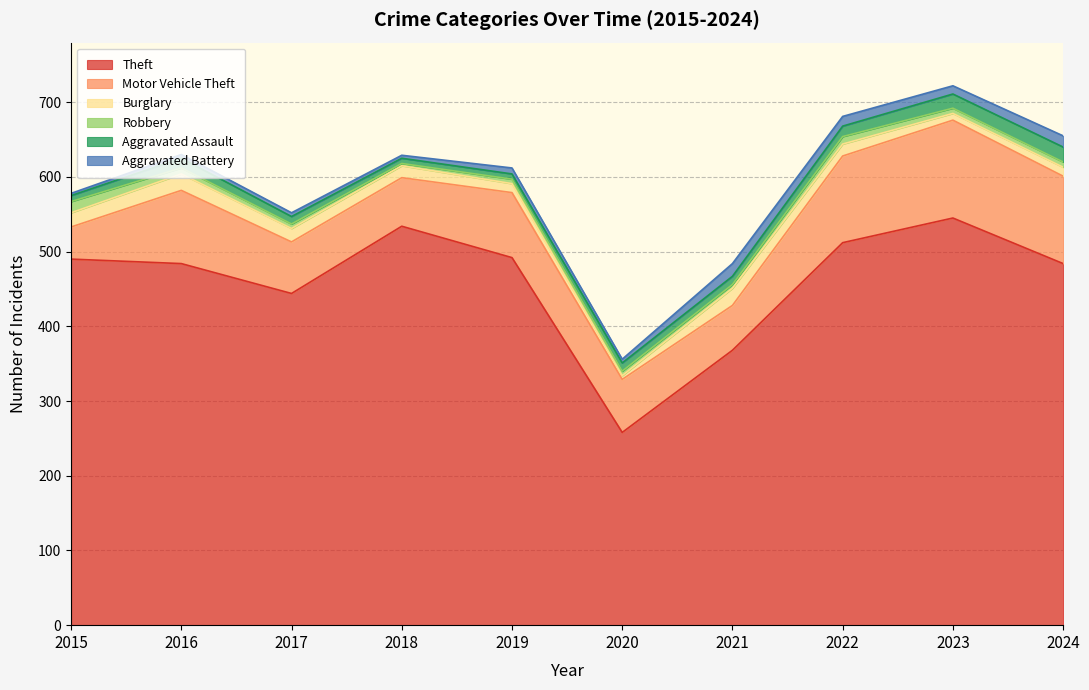

Which category has the highest value in the Robbery series?

2015